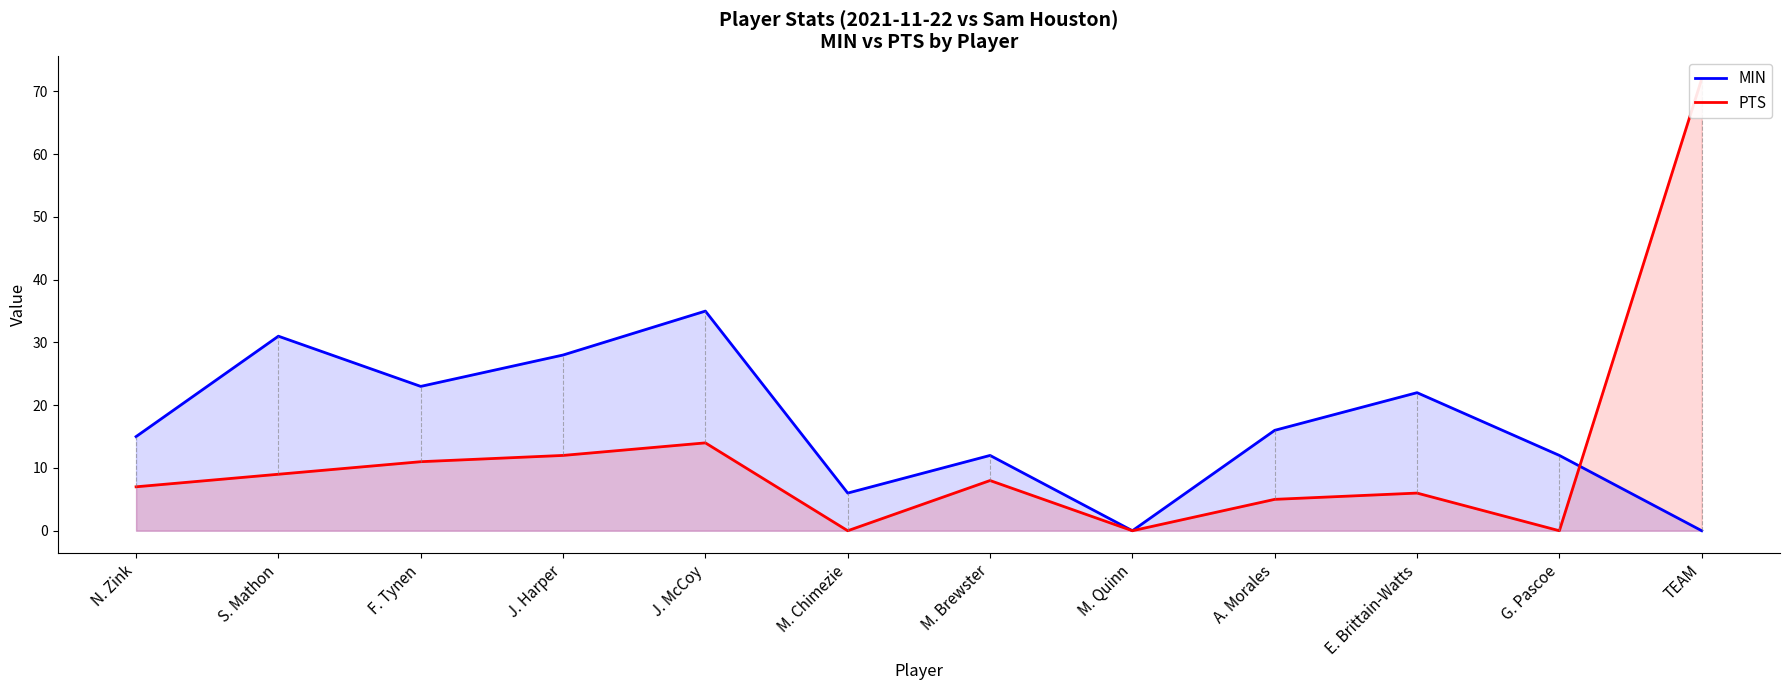

How many data points does each series have?

12